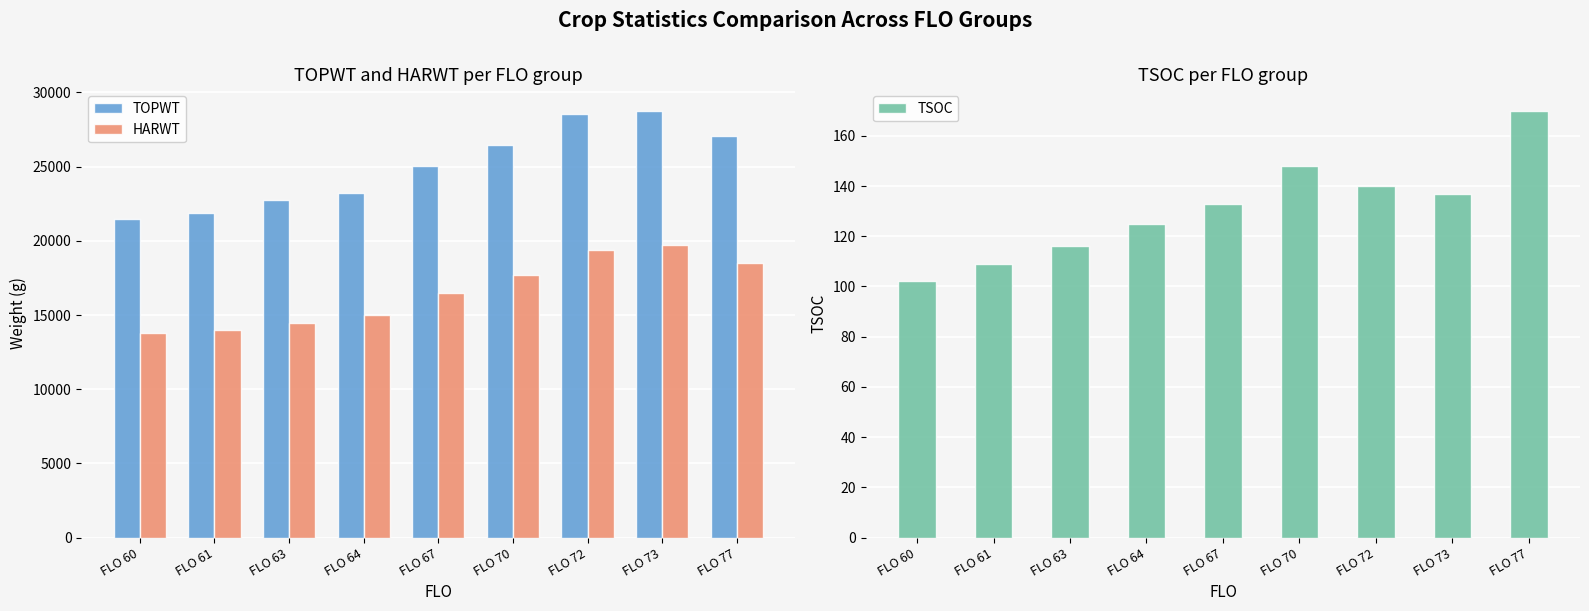

Does the chart contain stacked bars?

No